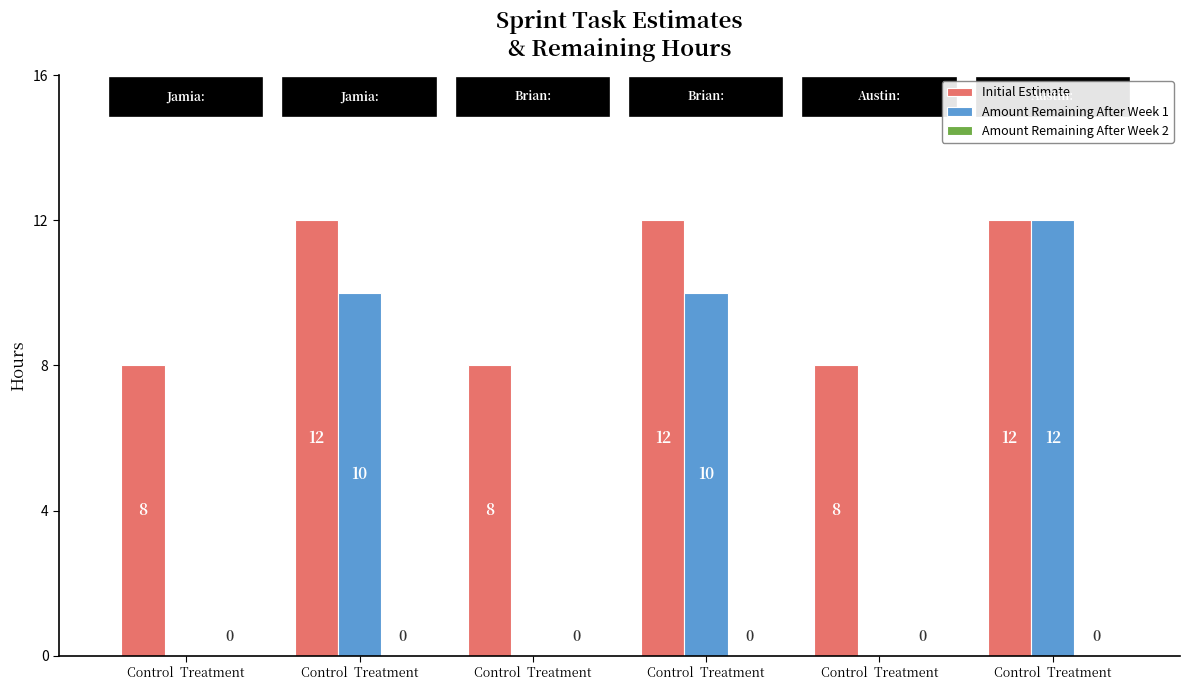

Which series has the largest total across all categories?

Initial Estimate